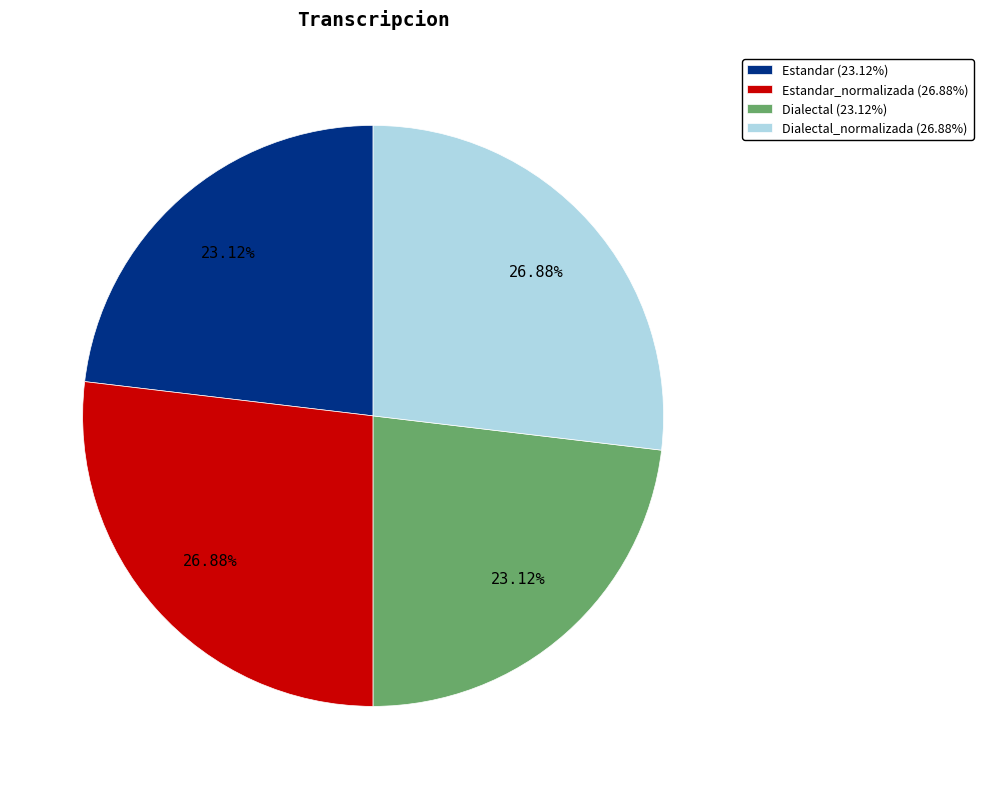

Is Estandar (23.12%) the majority of the pie?

No